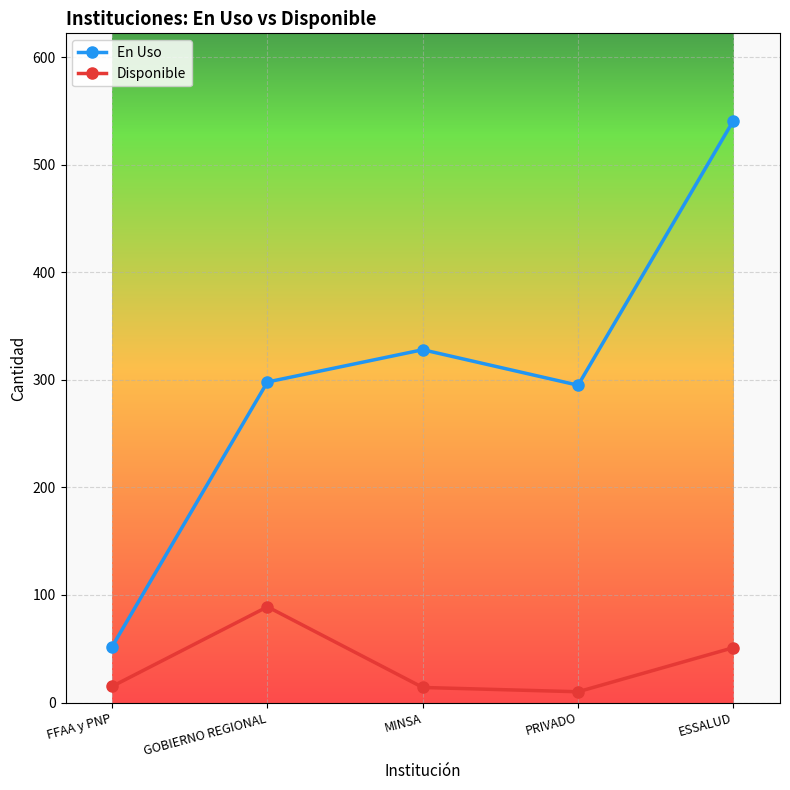

At which label is Disponible closest to 49?

ESSALUD